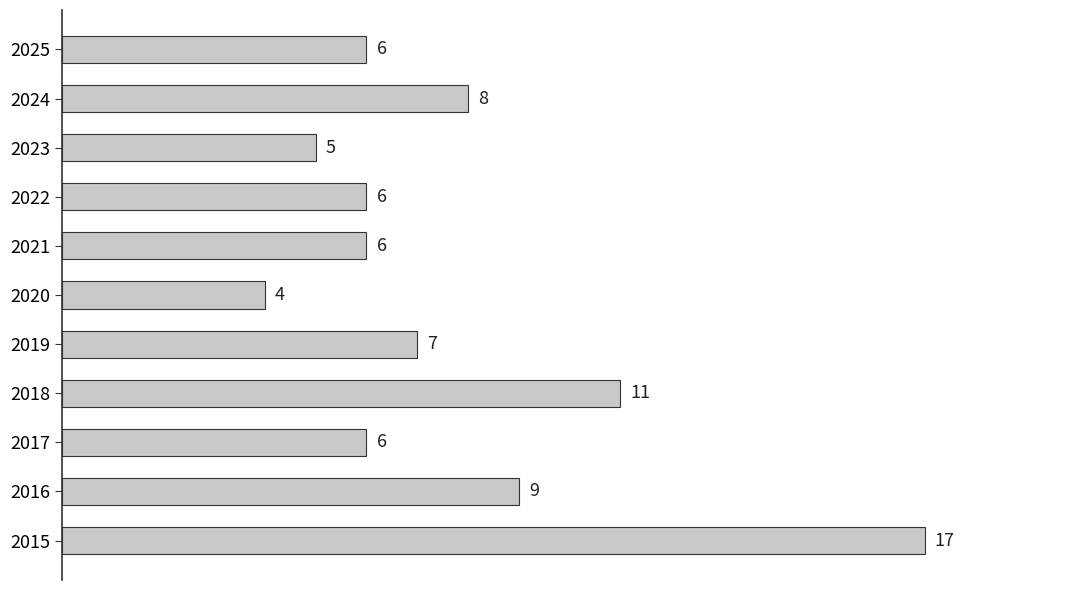

What is the average value?

8